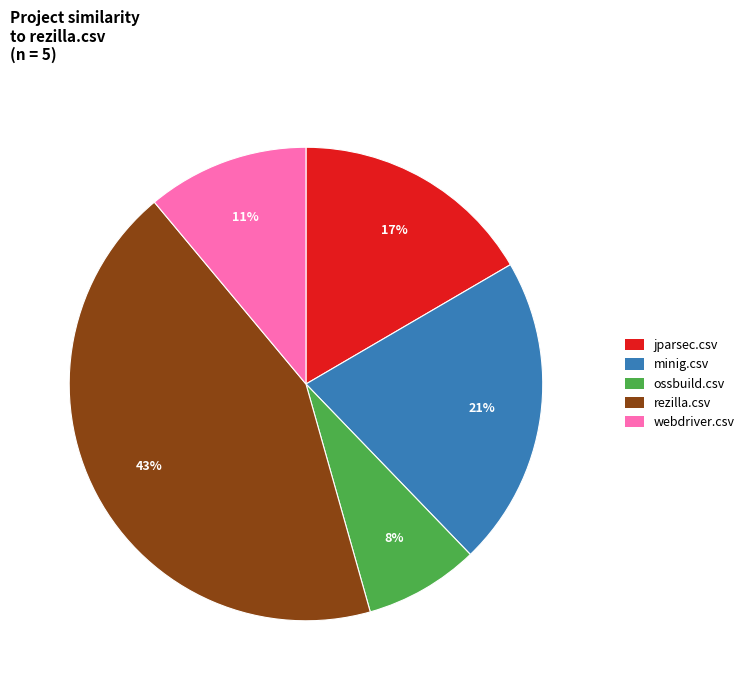

True or false: minig.csv accounts for 29% of the total.

False